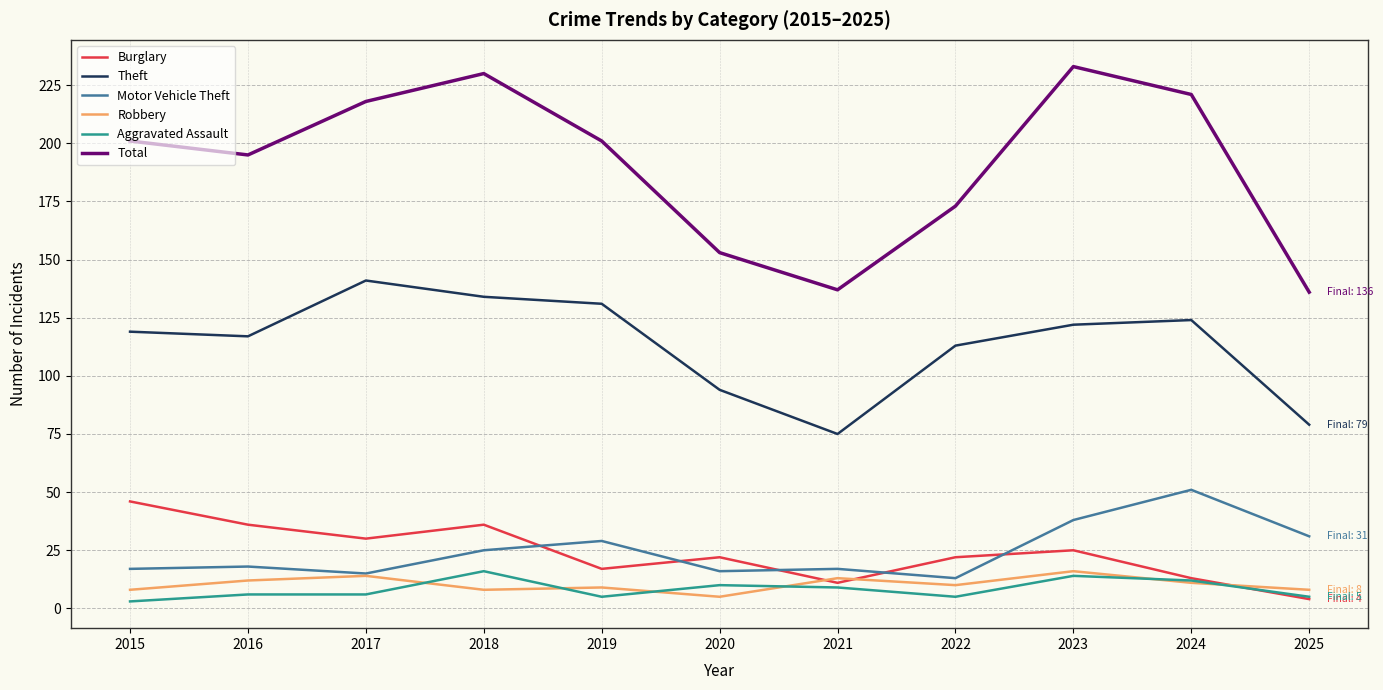

Does the chart display data point markers on the line(s)?

No